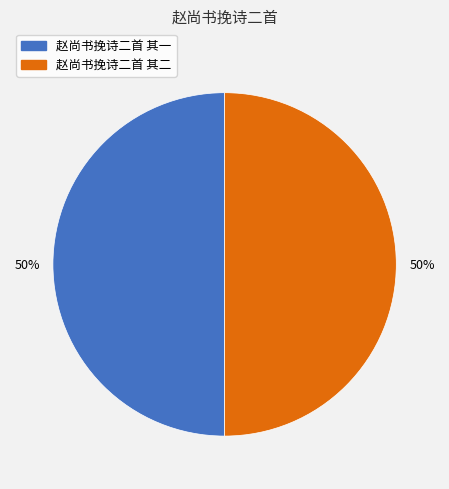

Is the sum of 赵尚书挽诗二首 其一 and 赵尚书挽诗二首 其二 greater than half?

Yes